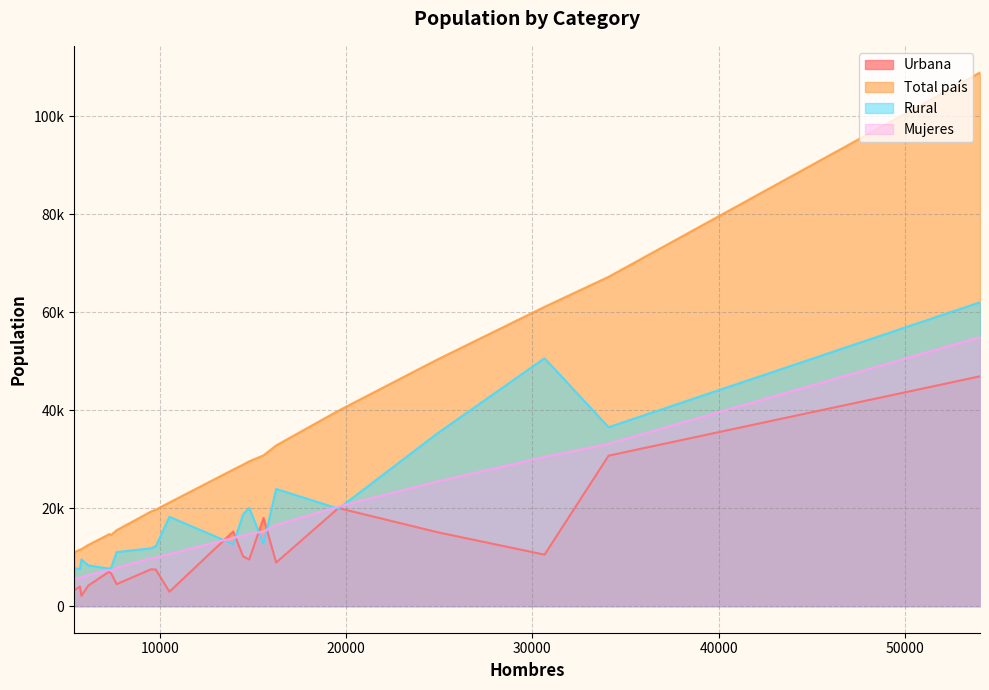

Reading left to right, extract all data points from this chart.

Urbana: 54033=46914	34096=30708	30659=10495	24904=15081	19597=20008	16251=8878	15575=18011	14805=9499	14480=10141	13946=15218	10523=2922	9793=7448	9525=7494	7692=4472	7302=7060	7394=6666	6168=4183	5797=2081	5723=3986	5409=3219
Total país: 54033=108945	34096=67227	30659=61095	24904=50335	19597=39900	16251=32792	15575=30774	14805=29549	14480=28883	13946=27867	10523=21143	9793=19678	9525=19286	7692=15496	7302=14693	7394=14526	6168=12478	5797=11616	5723=11529	5409=10960
Rural: 54033=62031	34096=36519	30659=50600	24904=35254	19597=19892	16251=23914	15575=12763	14805=20050	14480=18742	13946=12649	10523=18221	9793=12230	9525=11792	7692=11024	7302=7633	7394=7860	6168=8295	5797=9535	5723=7543	5409=7741
Mujeres: 54033=54912	34096=33130	30659=30436	24904=25432	19597=20303	16251=16541	15575=15199	14805=14744	14480=14402	13946=13920	10523=10620	9793=9885	9525=9761	7692=7804	7302=7390	7394=7133	6168=6310	5797=5819	5723=5806	5409=5551